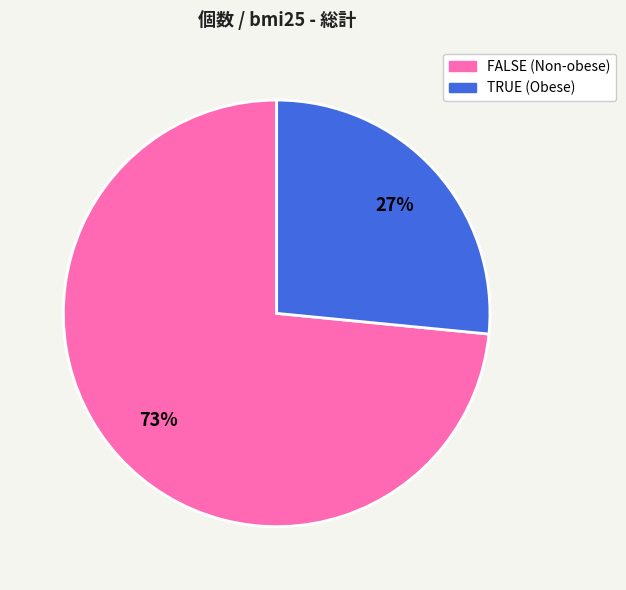

To the nearest percent, what is the combined percentage of FALSE and TRUE?

100%